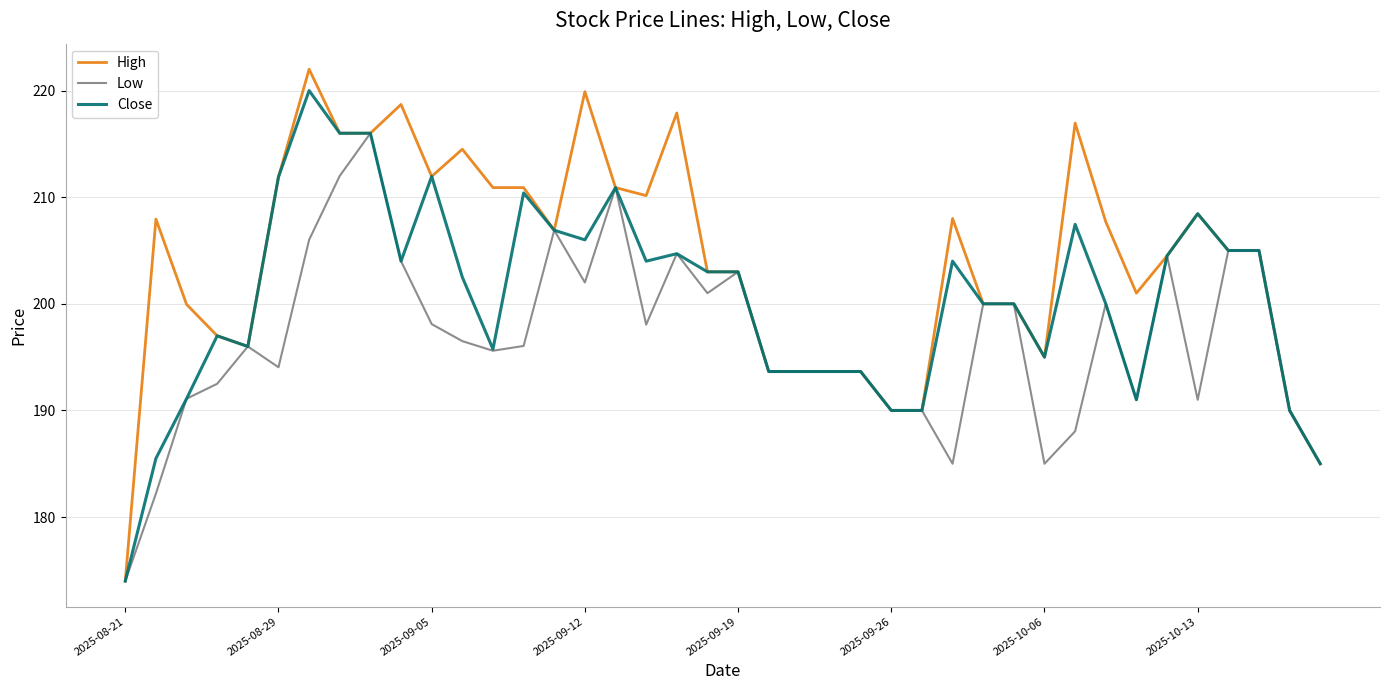

Which series has the widest spread of values?

High